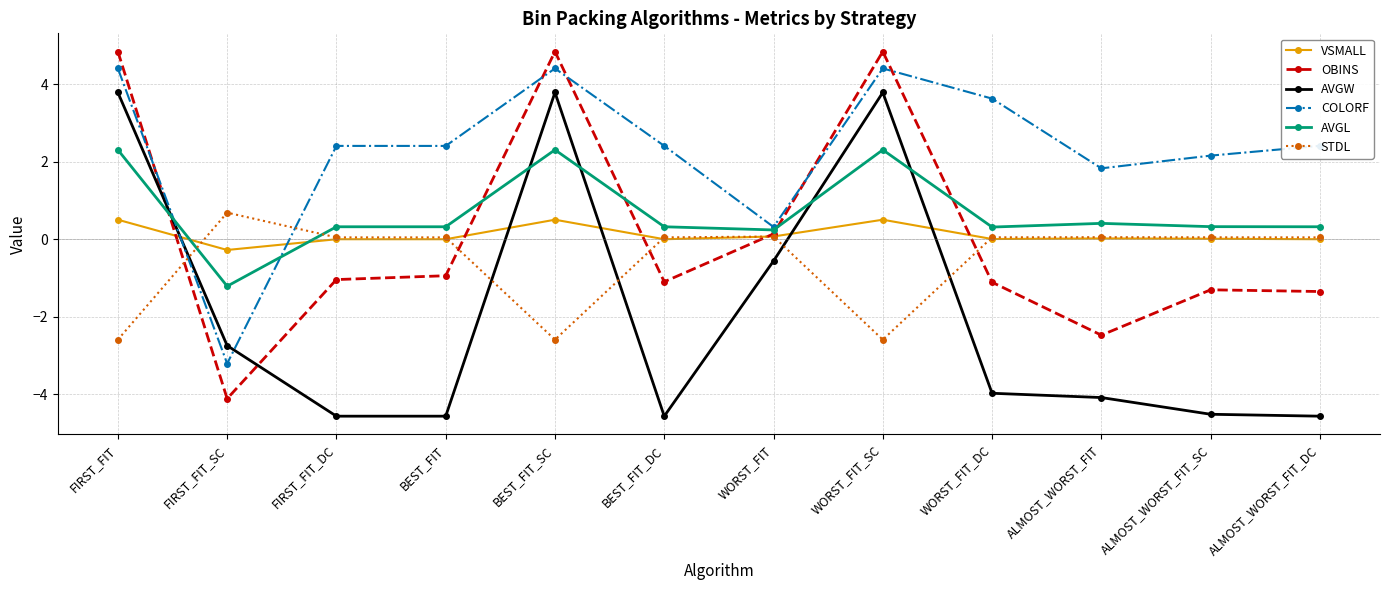

What is the minimum value shown in the chart?

-4.6